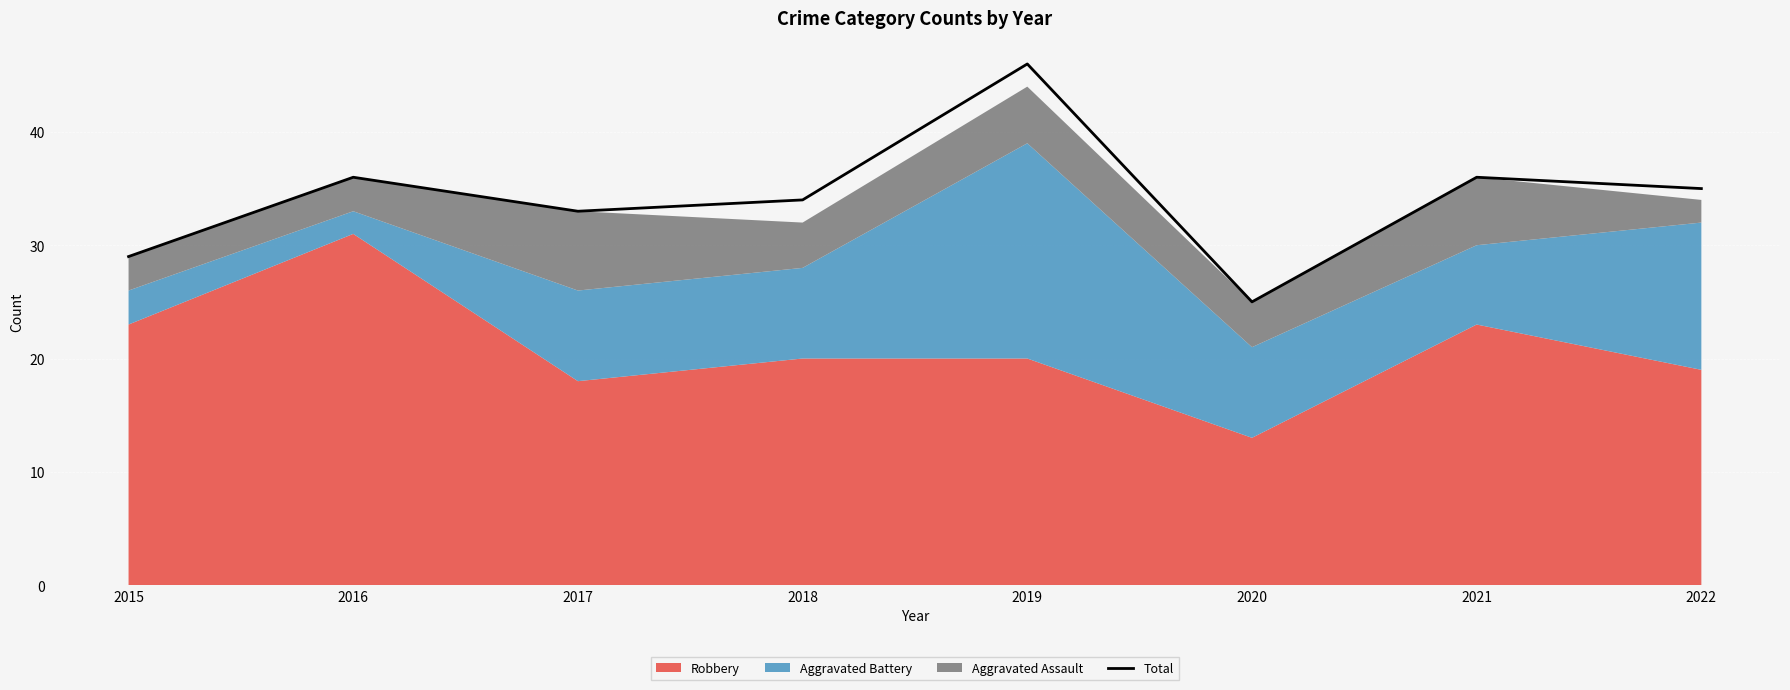

At which category does the data reach its first local peak?

2016